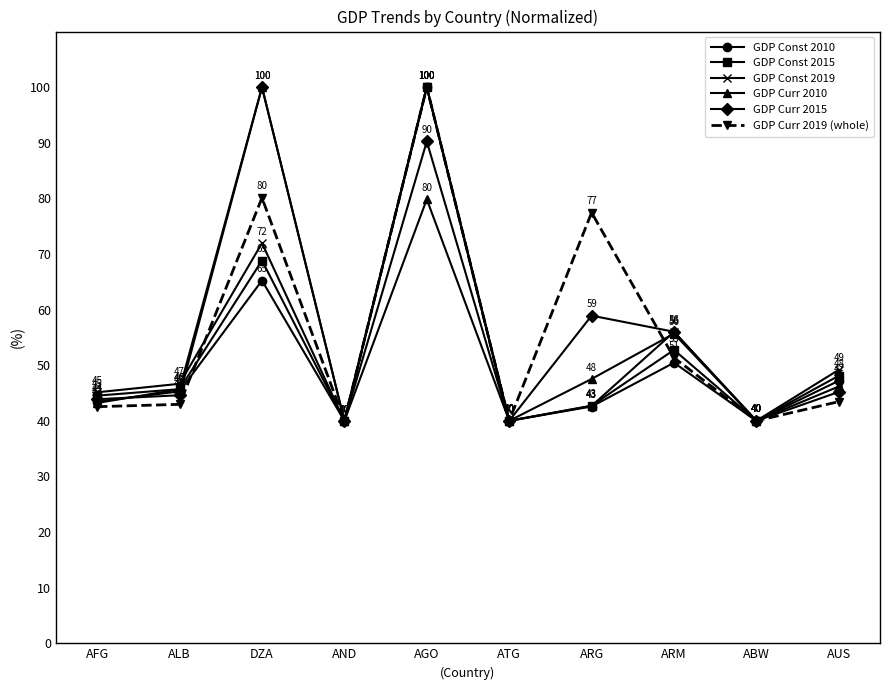

Between ALB and AND, which series saw the biggest shift?

GDP Const 2019